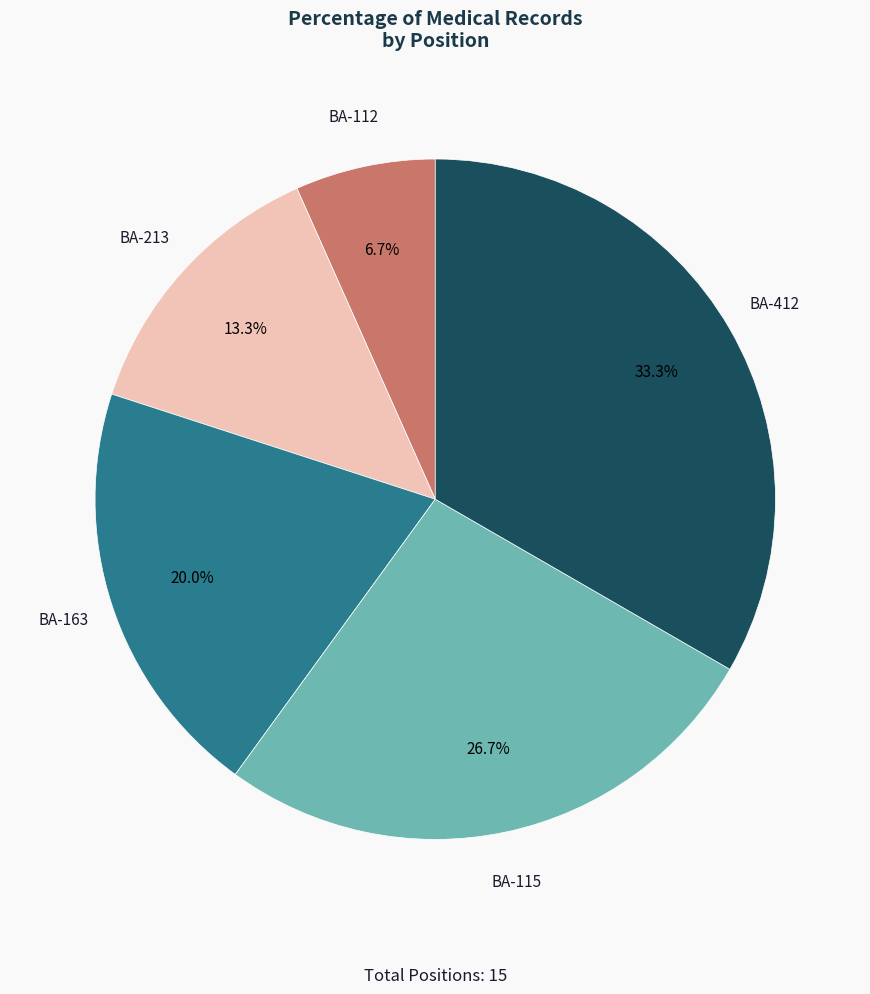

Combined, what portion of the pie is BA-163 and BA-412?

53.3%